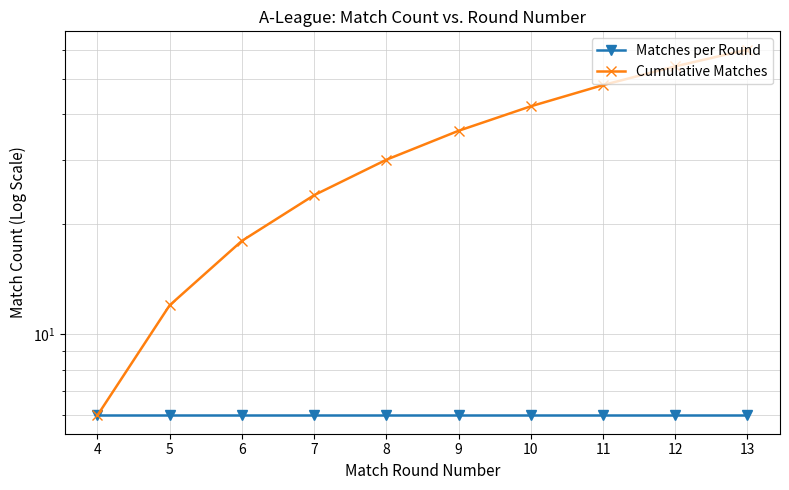

What is the value of the Matches per Round point at the 9th from the left?

6